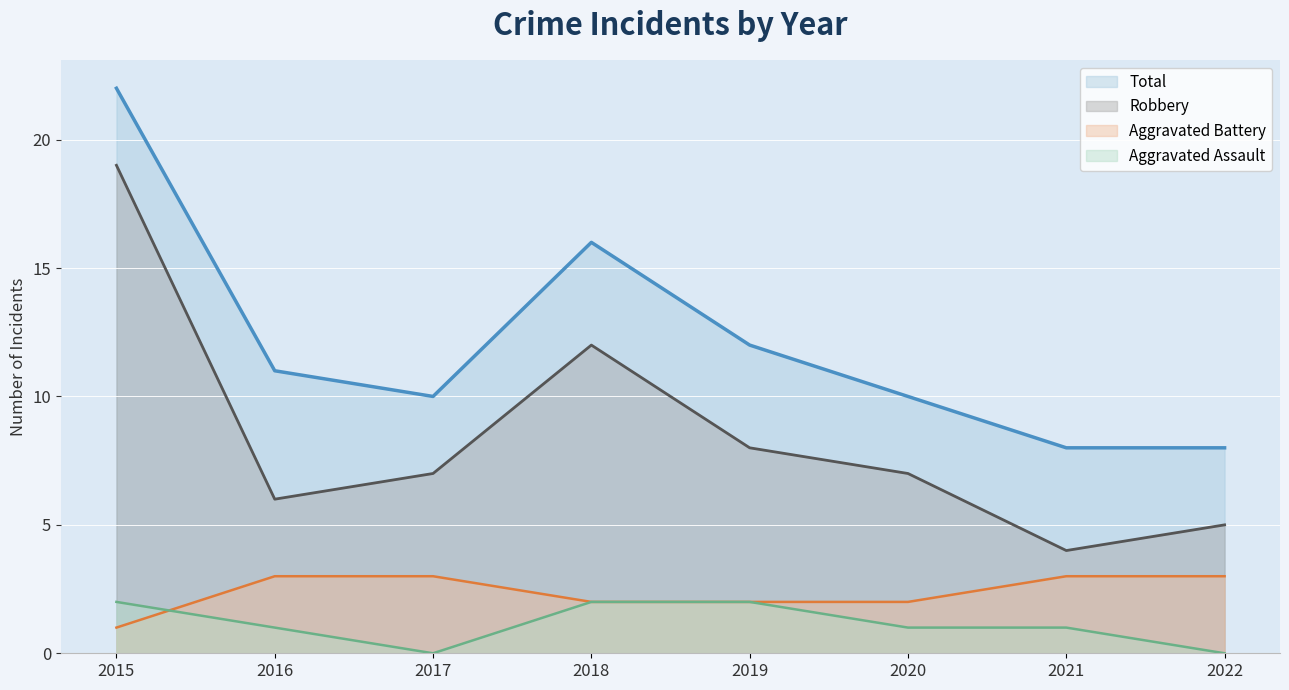

What value does the Aggravated Battery series have at 2015?

1